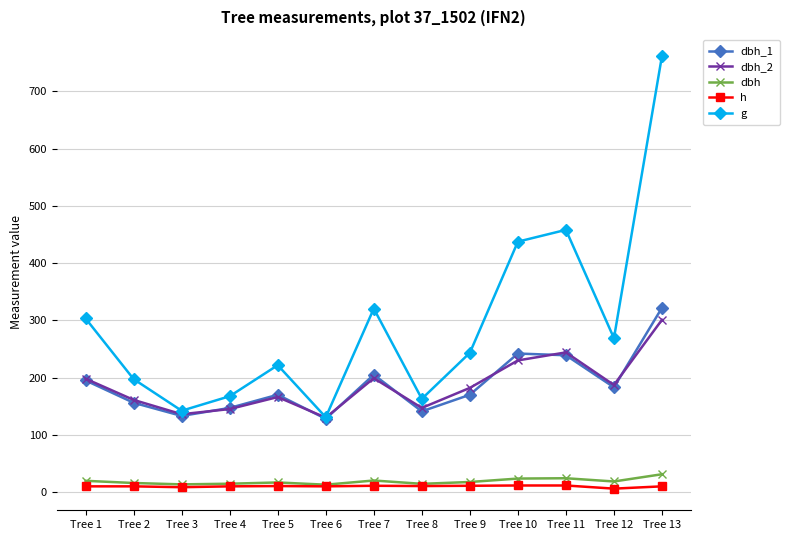

List the series in order of their peak value, lowest first.

h, dbh, dbh_2, dbh_1, g